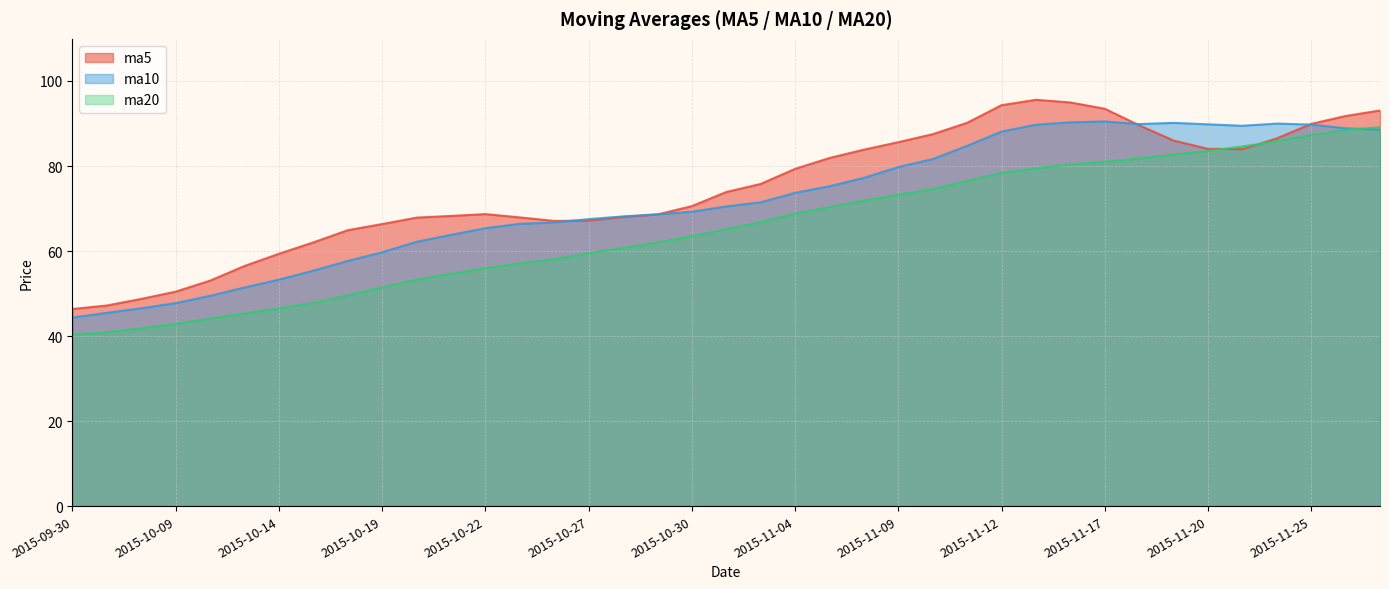

What are all the series names shown in the legend?

ma5, ma10, ma20